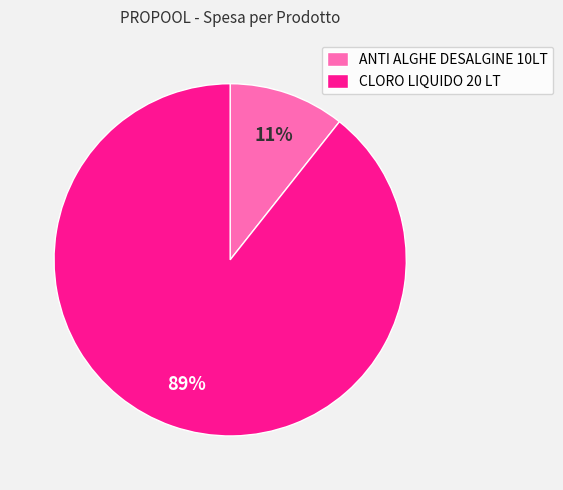

How many segments does this pie chart have?

2